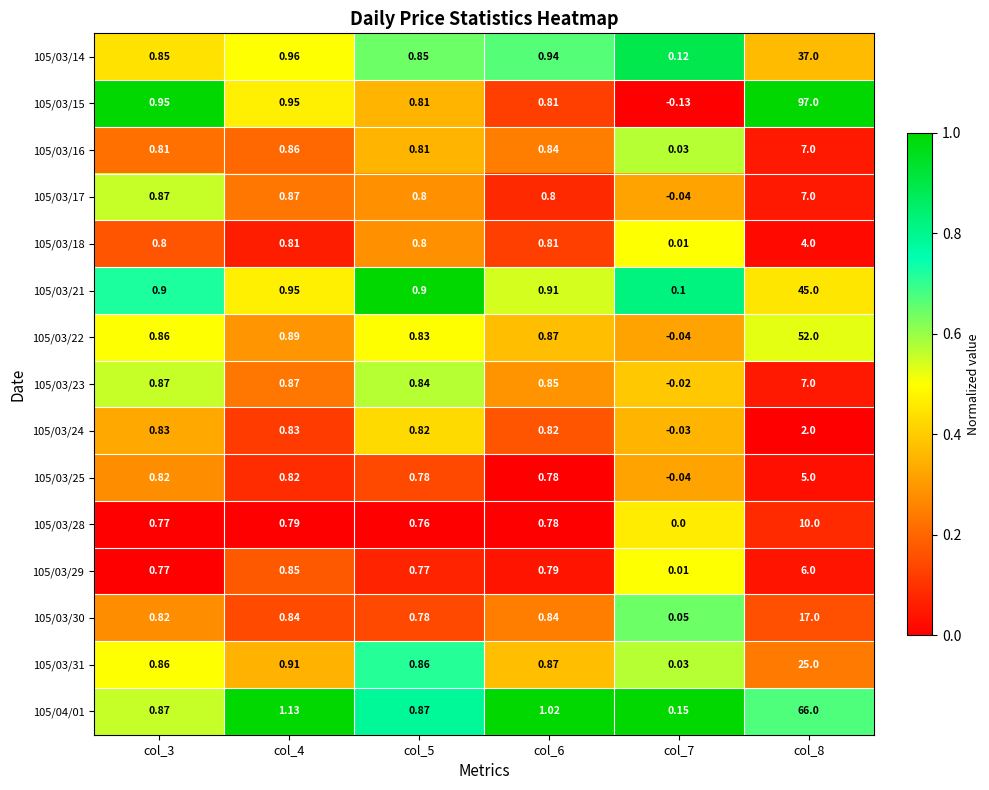

Is the value of 105/03/31 at col_8 greater than the value of 105/03/23 at col_7?

Yes